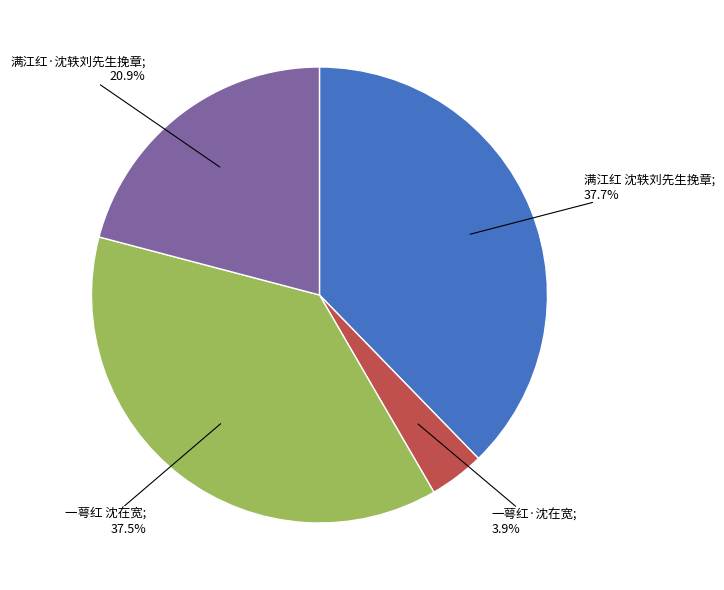

To the nearest percent, what is the average slice percentage?

25%